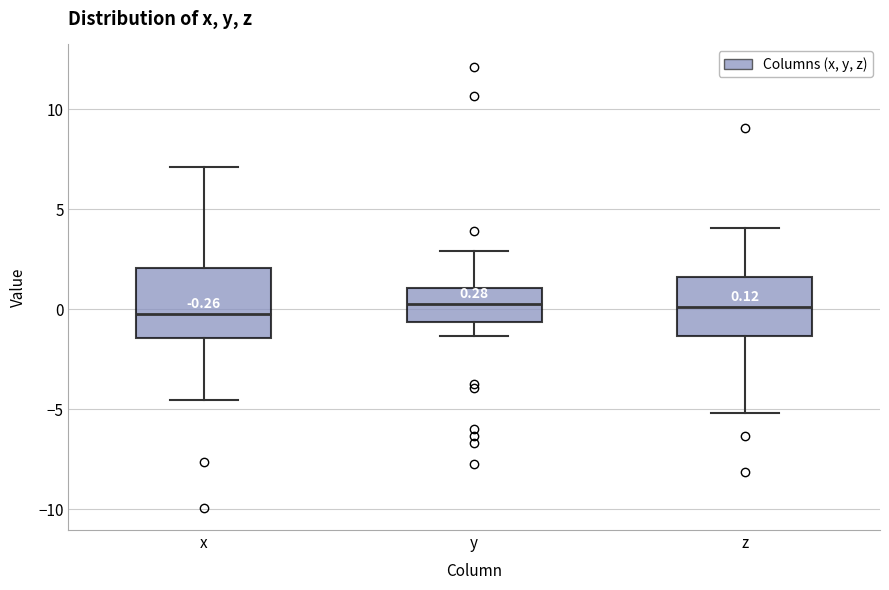

Comparing the boxes themselves (not the whiskers), which one is the tallest?

x